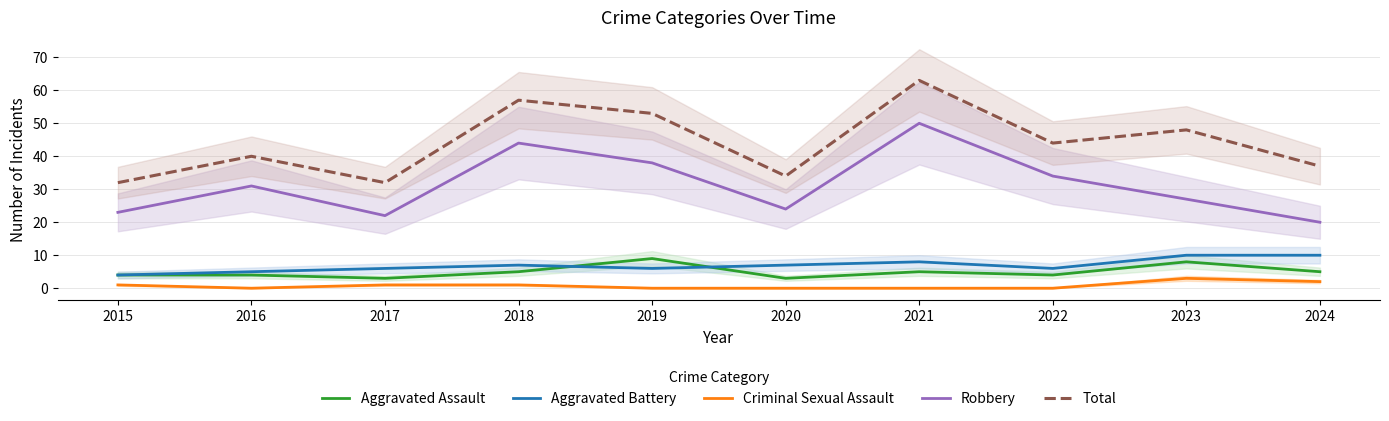

What is the greatest value displayed?

63